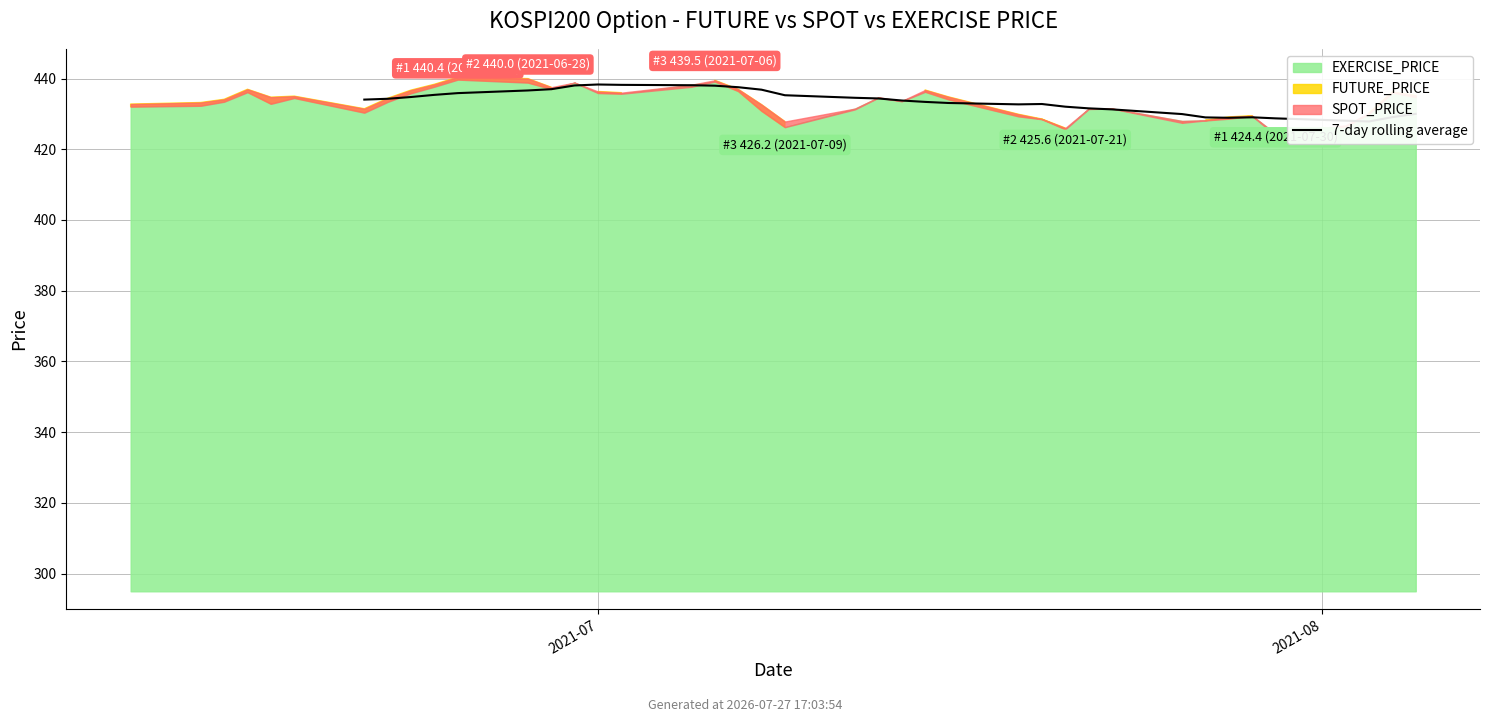

True or false: the data shows 270.7 at 19.

False